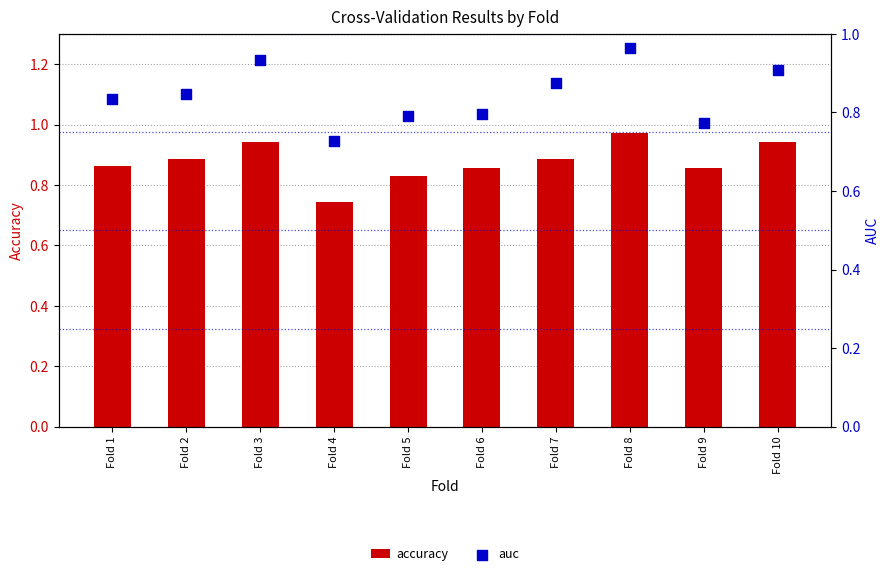

At which category is the sum across all series the highest?

Fold 8